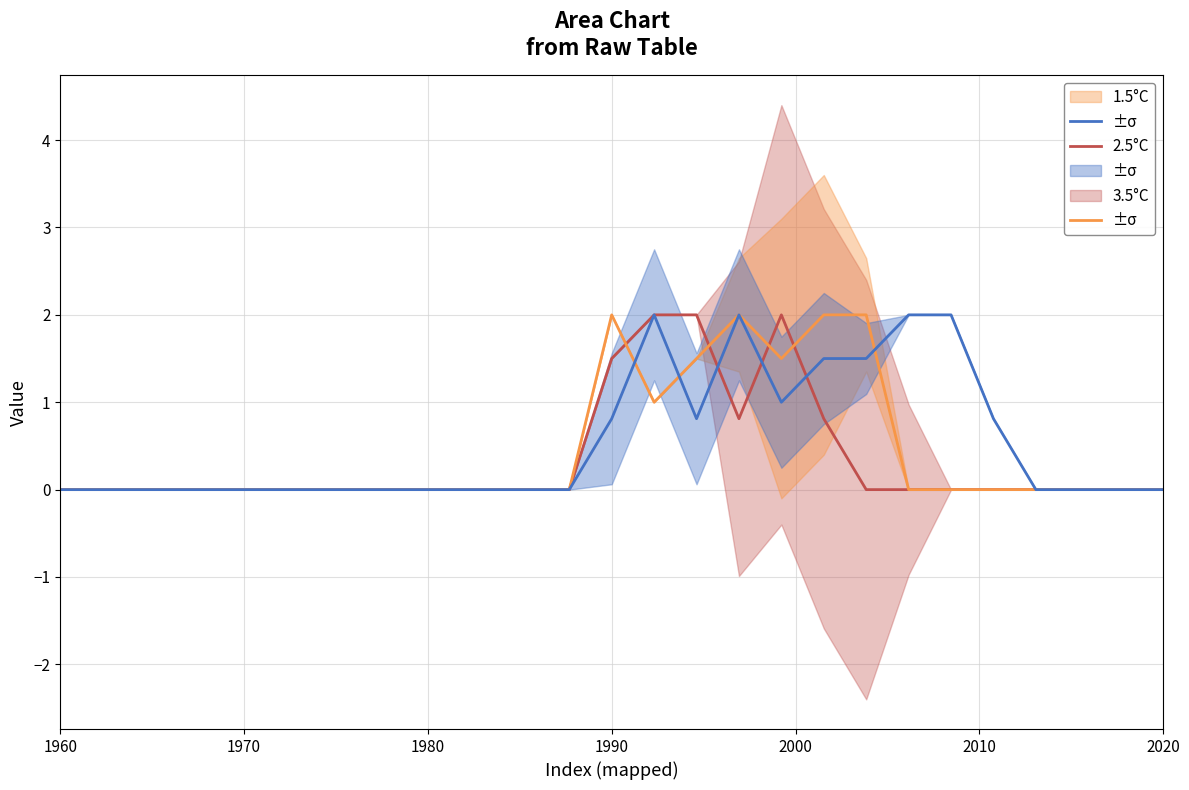

Which series has the largest total across all categories?

1.5°C